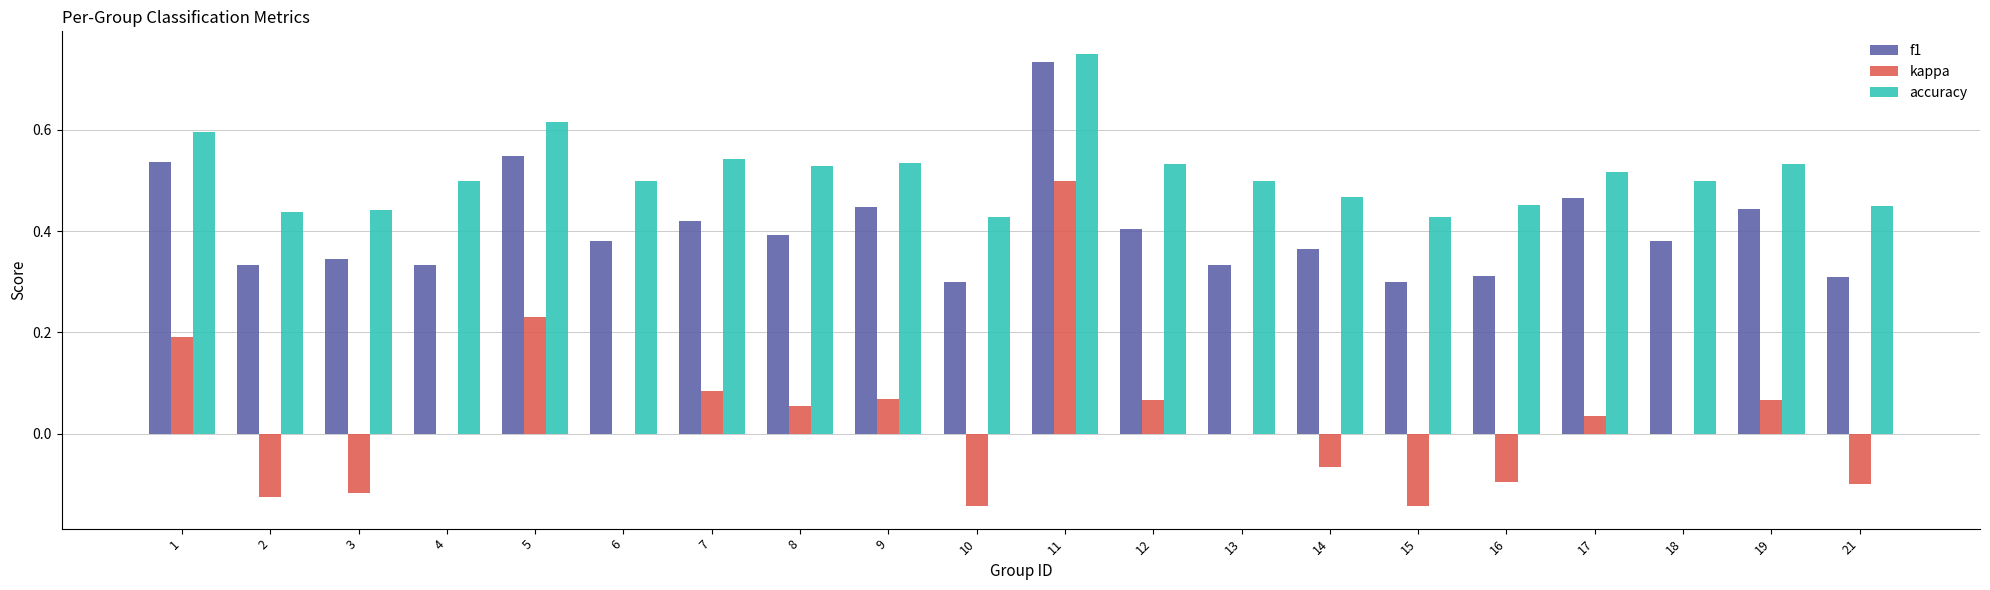

Is the value of kappa at 16 greater than the value of accuracy at 9?

No